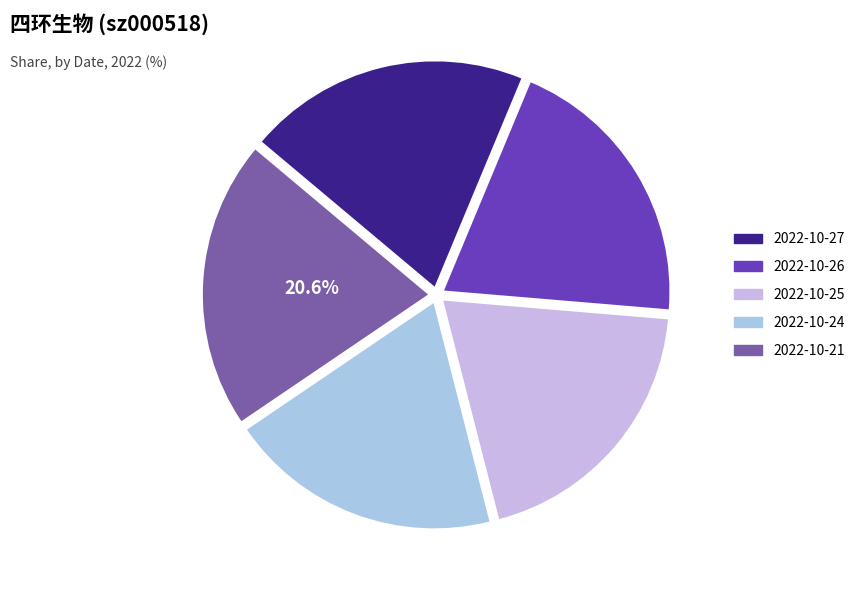

How many slices are in this pie chart?

5